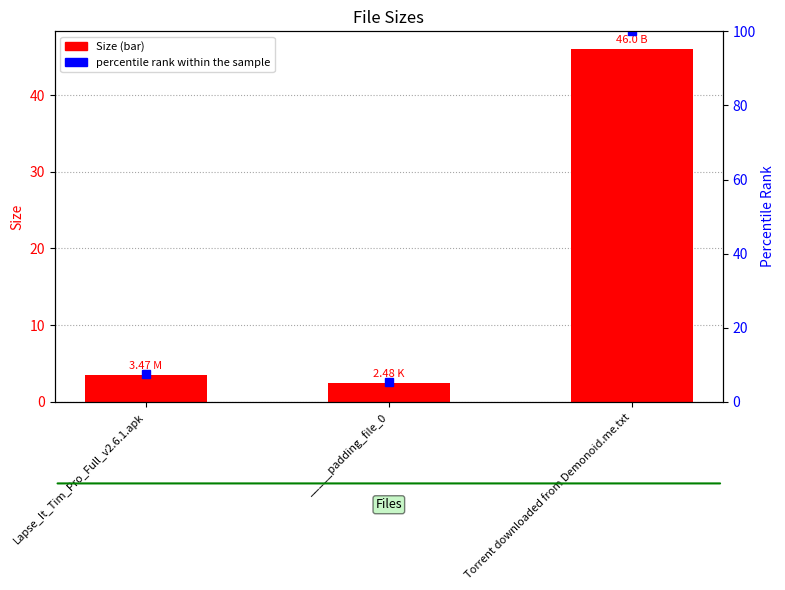

Between Lapse_It_Tim_Pro_Full_v2.6.1.apk and Torrent downloaded from Demonoid.me.txt, which series saw the biggest shift?

percentile rank within the sample